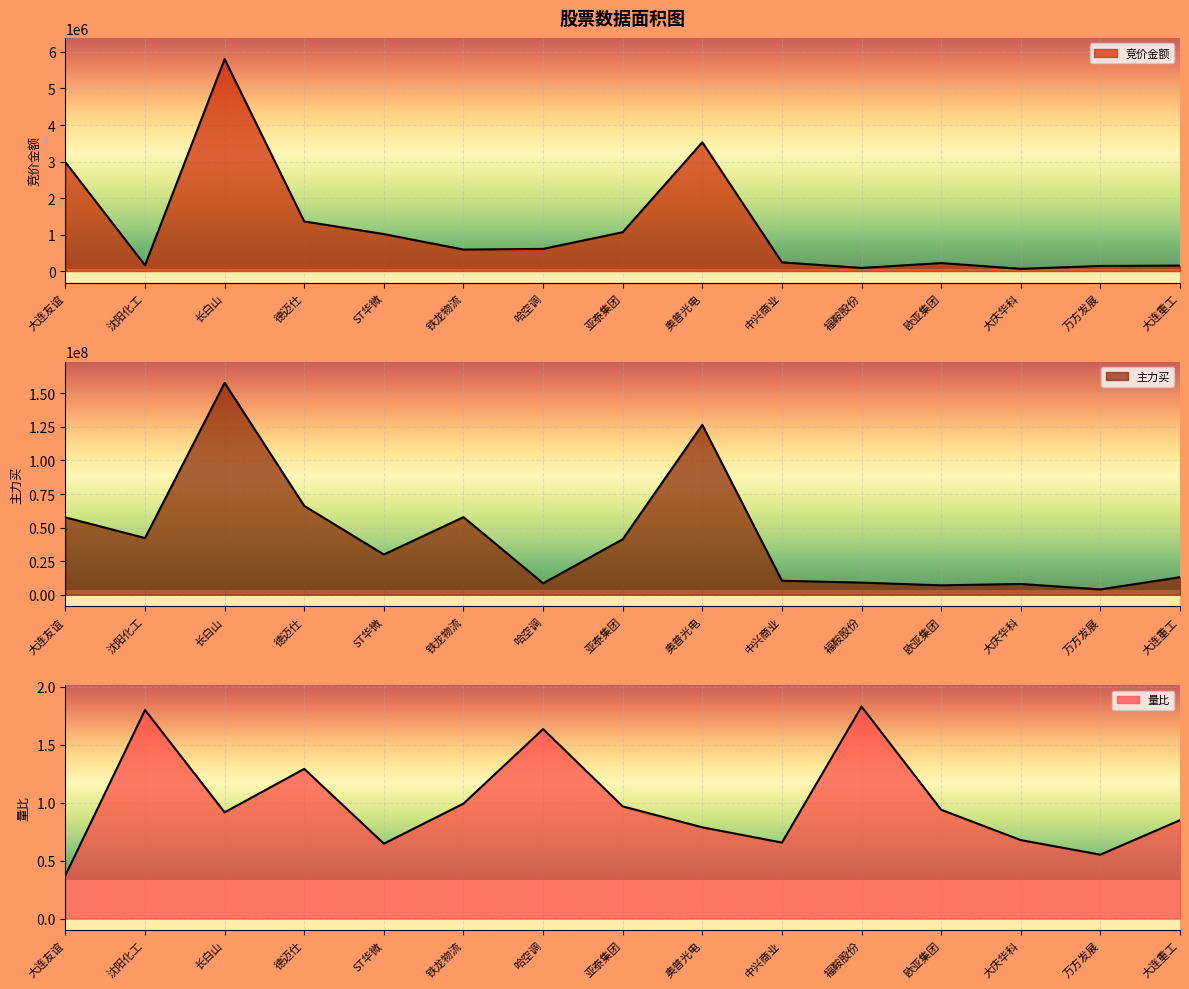

What is the maximum value for 竞价金额?

5805600.0